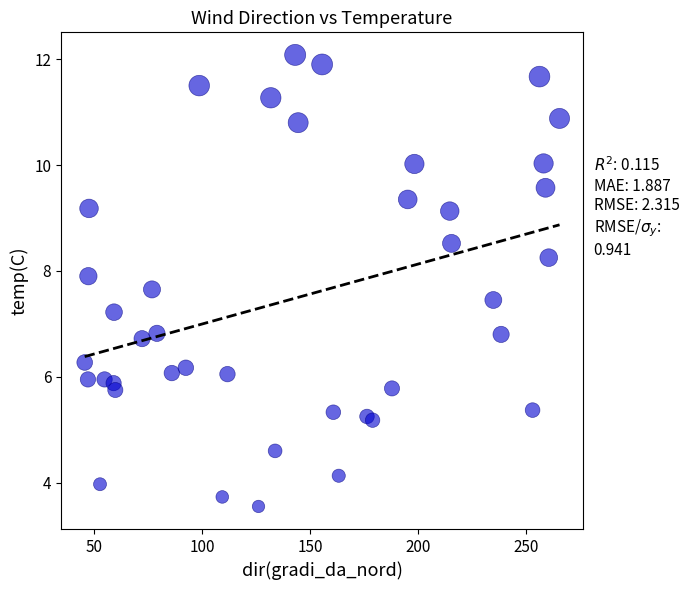

What is the range of Y values (max minus min)?

8.5